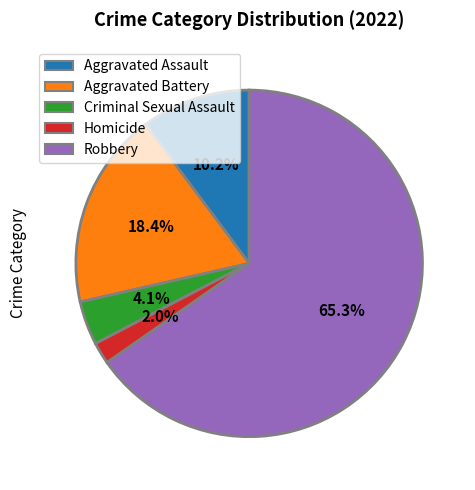

Which has a higher value, Robbery or Homicide?

Robbery